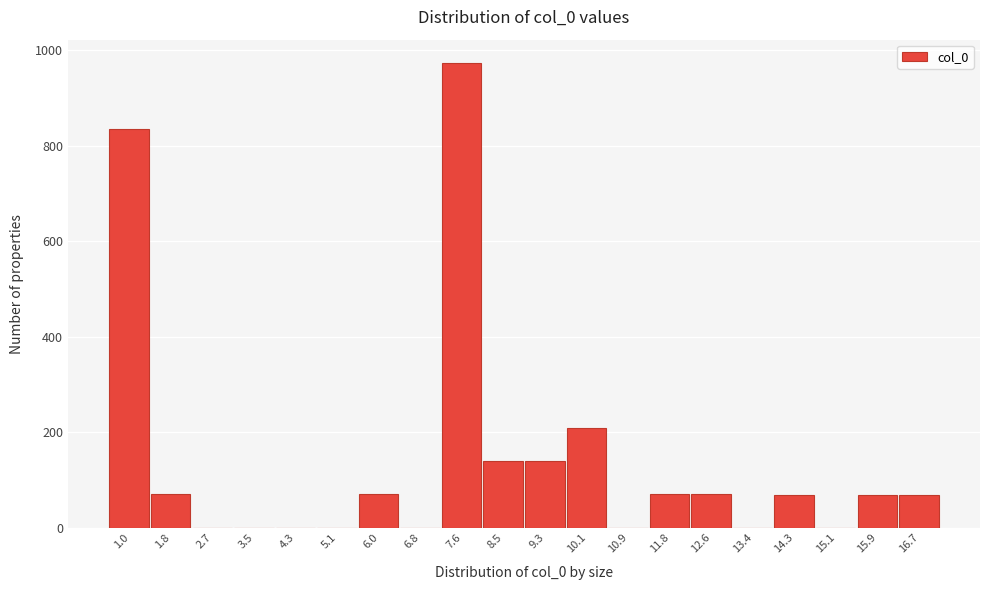

What is the greatest value displayed?

974